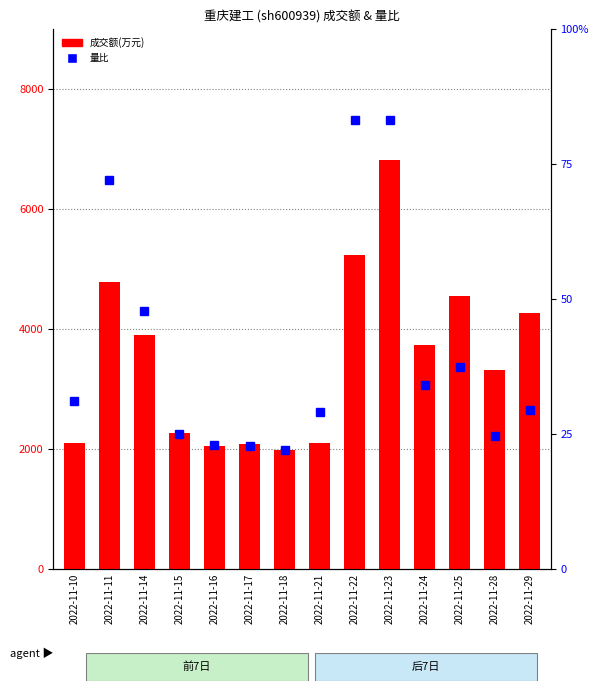

What are all the series names shown in the legend?

成交额(万元), 量比